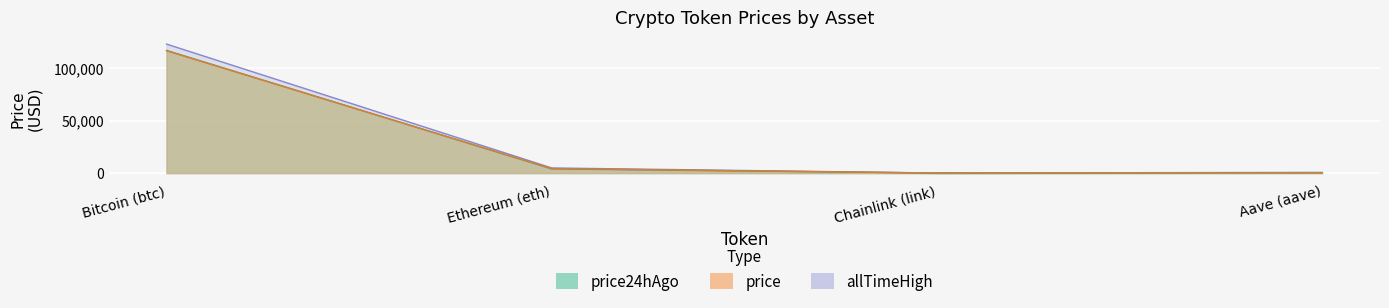

Rank the categories by price24hAgo value from lowest to highest.

Chainlink (link), Aave (aave), Ethereum (eth), Bitcoin (btc)